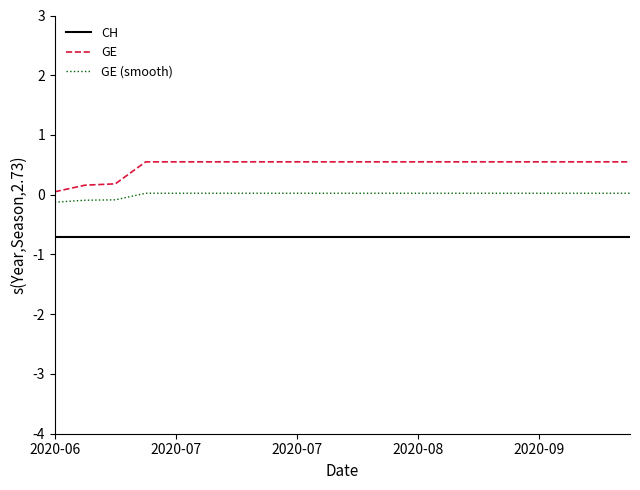

Which series has the largest total across all categories?

GE